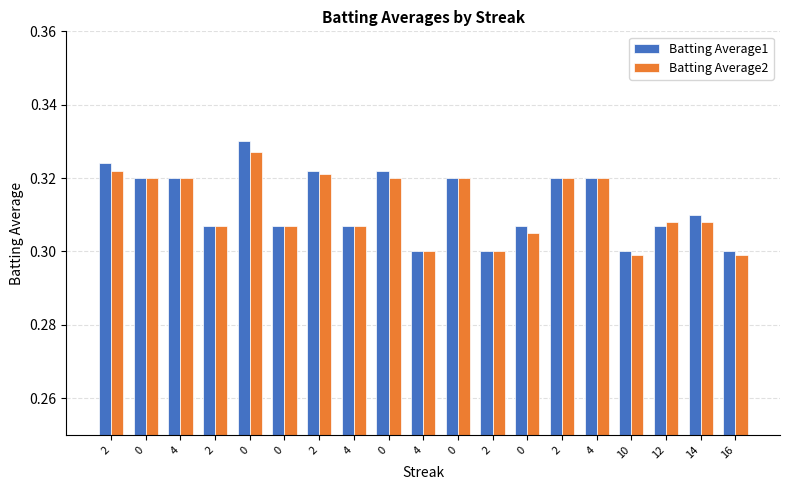

What is the label of the 10th bar from the left?

4